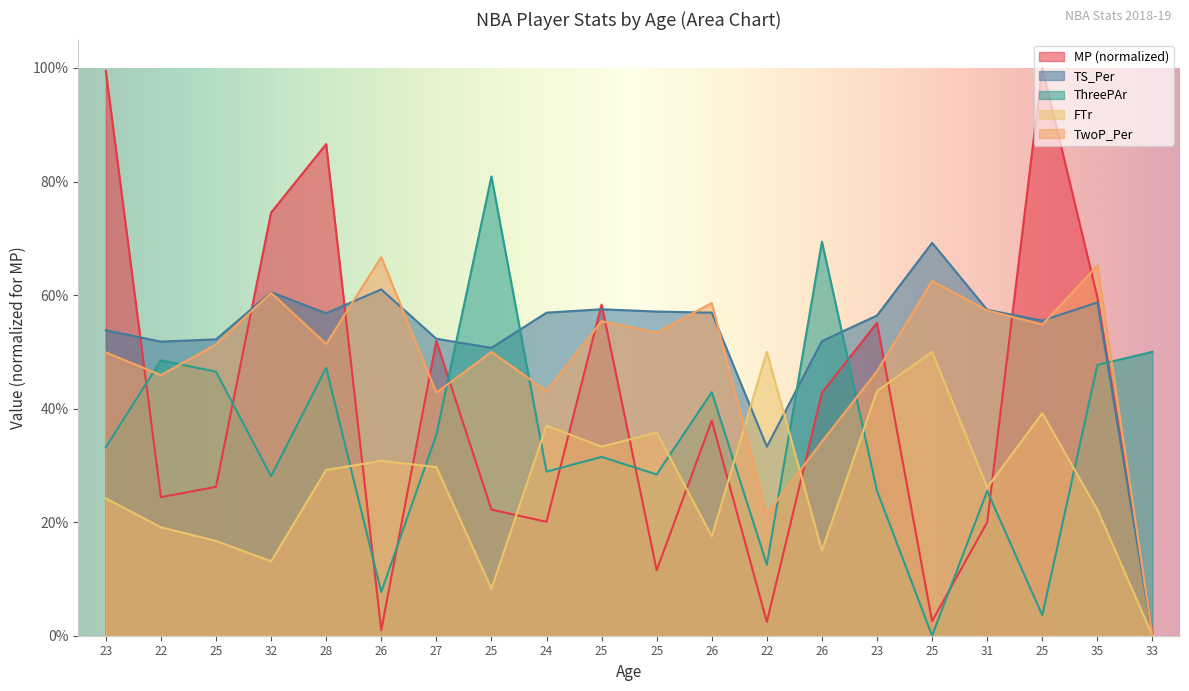

What is the value of the FTr point at the 18th from the left?

0.4